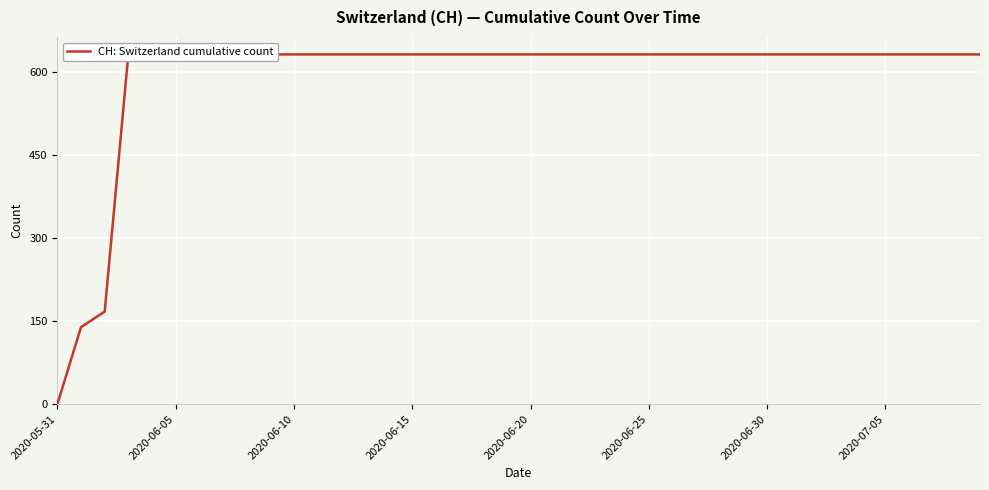

How many values are below 631?

3